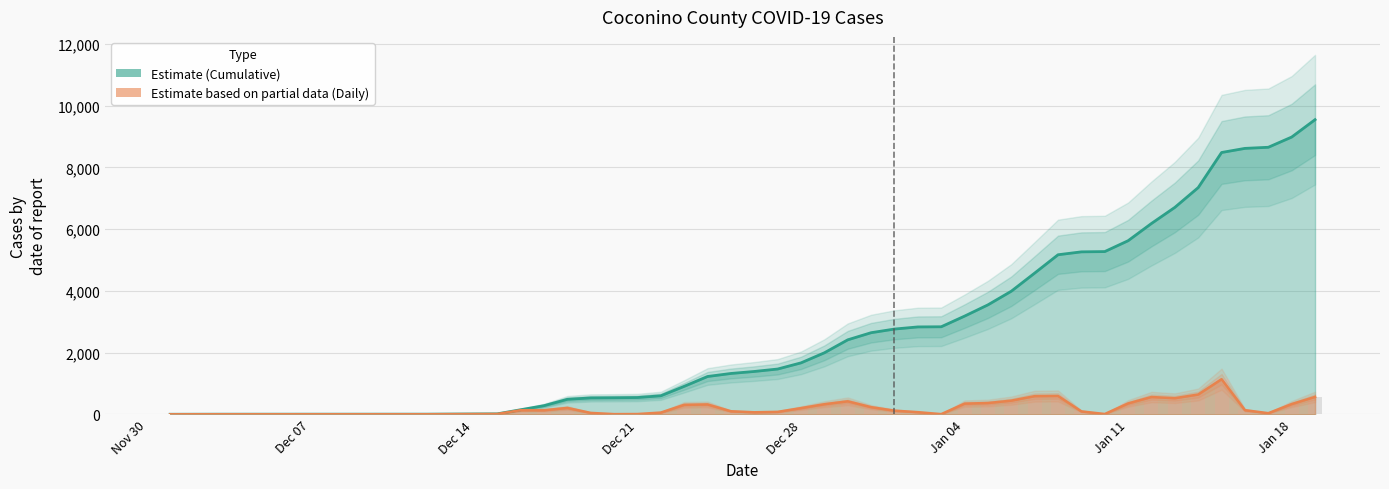

Which series changed the most between 2020-12-15 and 2021-01-04?

Coconino_cume